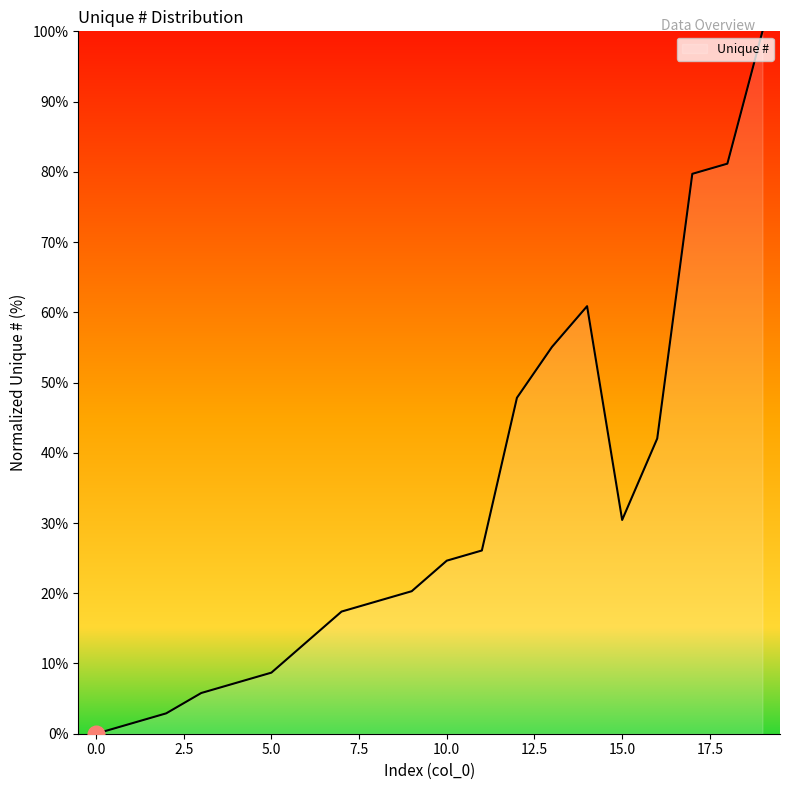

Reading left to right, transcribe all the data shown in this chart.

0.0	1.4	2.9	5.8	7.2	8.7	13.0	17.4	18.8	20.3	24.6	26.1	47.8	55.1	60.9	30.4	42.0	79.7	81.2	100.0